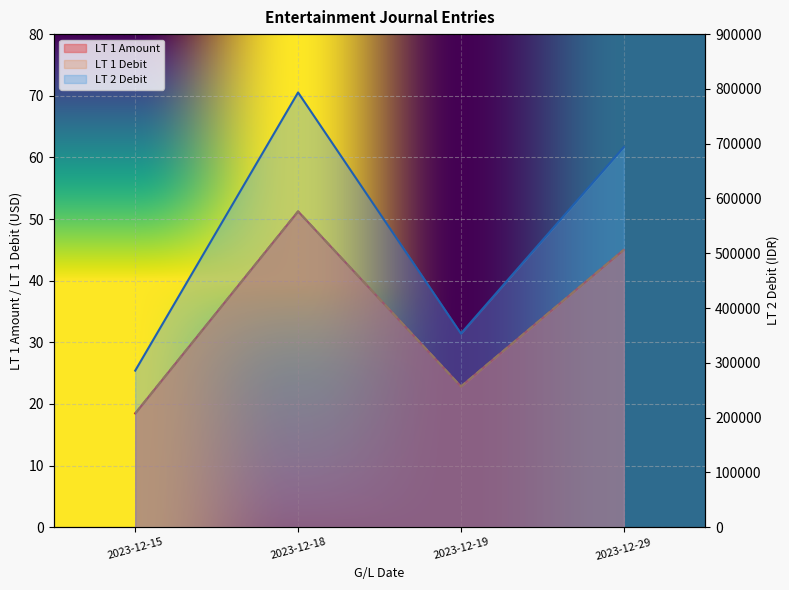

Where is the first local minimum for LT 1 Debit?

2023-12-19